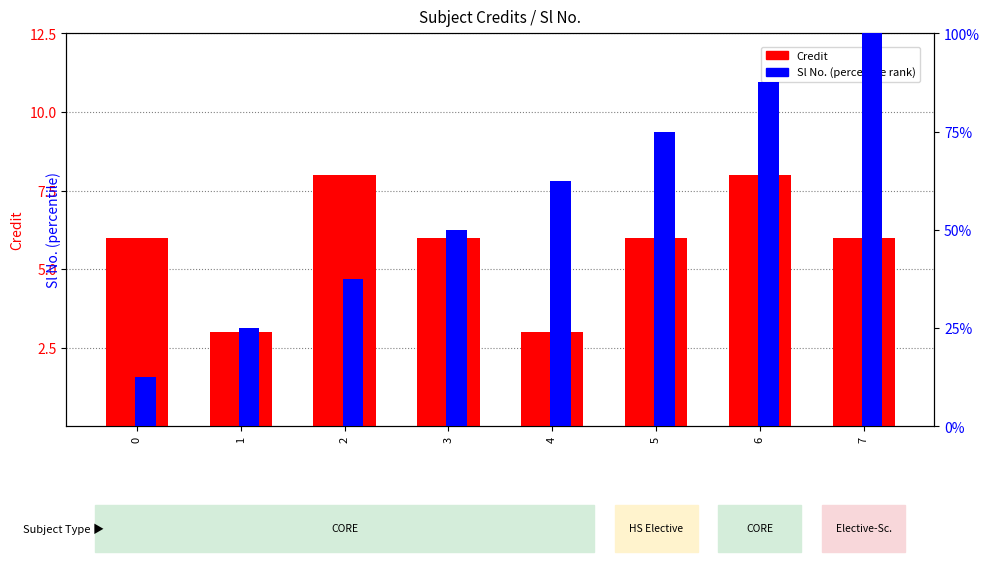

Reading right to left, extract all data points from this chart.

Credit: 6.0	8.0	6.0	3.0	6.0	8.0	3.0	6.0
Sl No.: 100.0	87.5	75.0	62.5	50.0	37.5	25.0	12.5